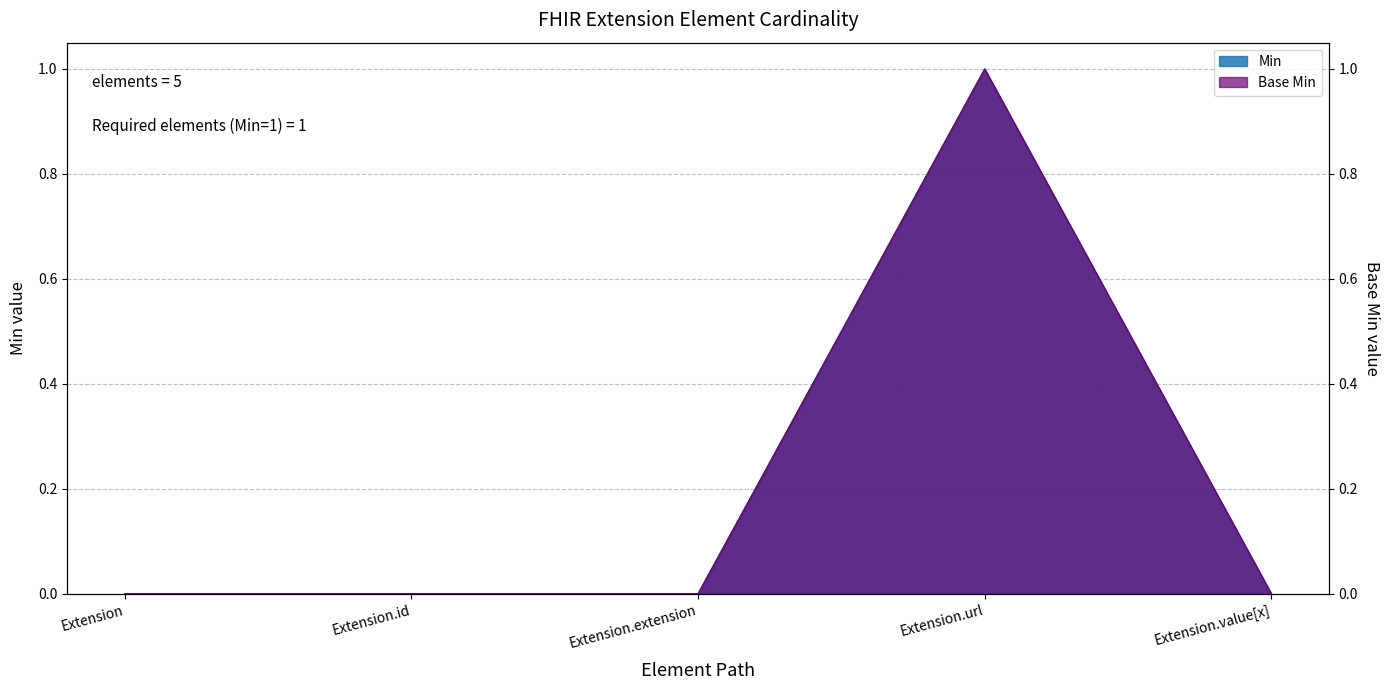

True or false: Base Min and Min intersect in this chart.

False